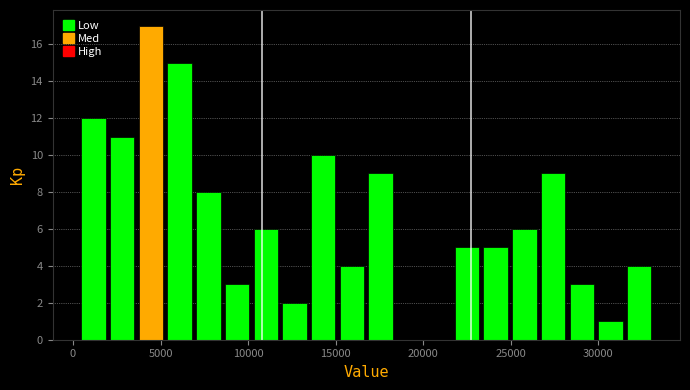

Read against the x-axis, roughly where is the centre of the tallest bar?

4500